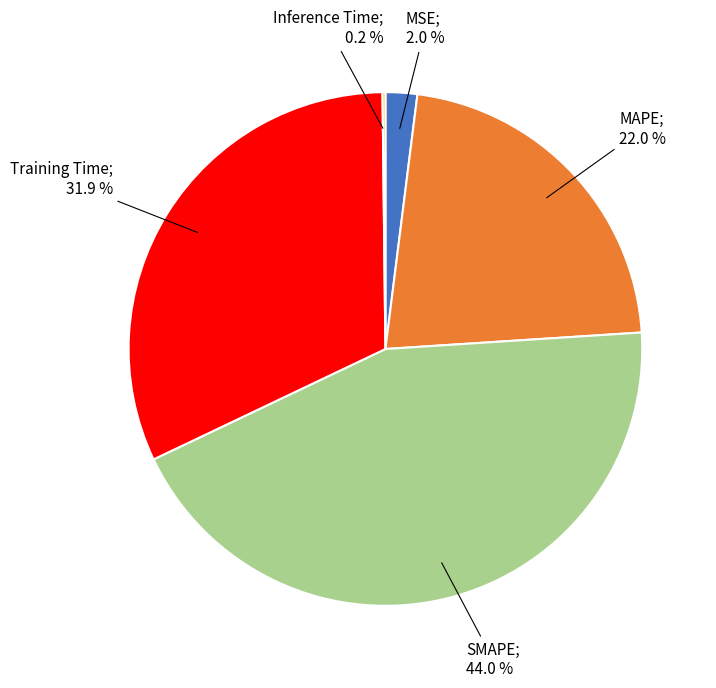

Is there a majority slice in this chart?

No